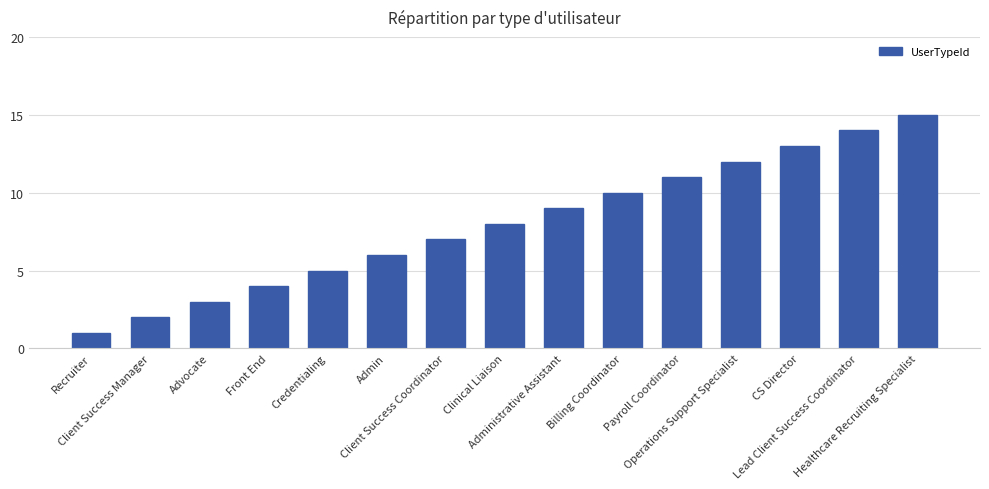

What is the label of the 13th bar from the right?

Advocate